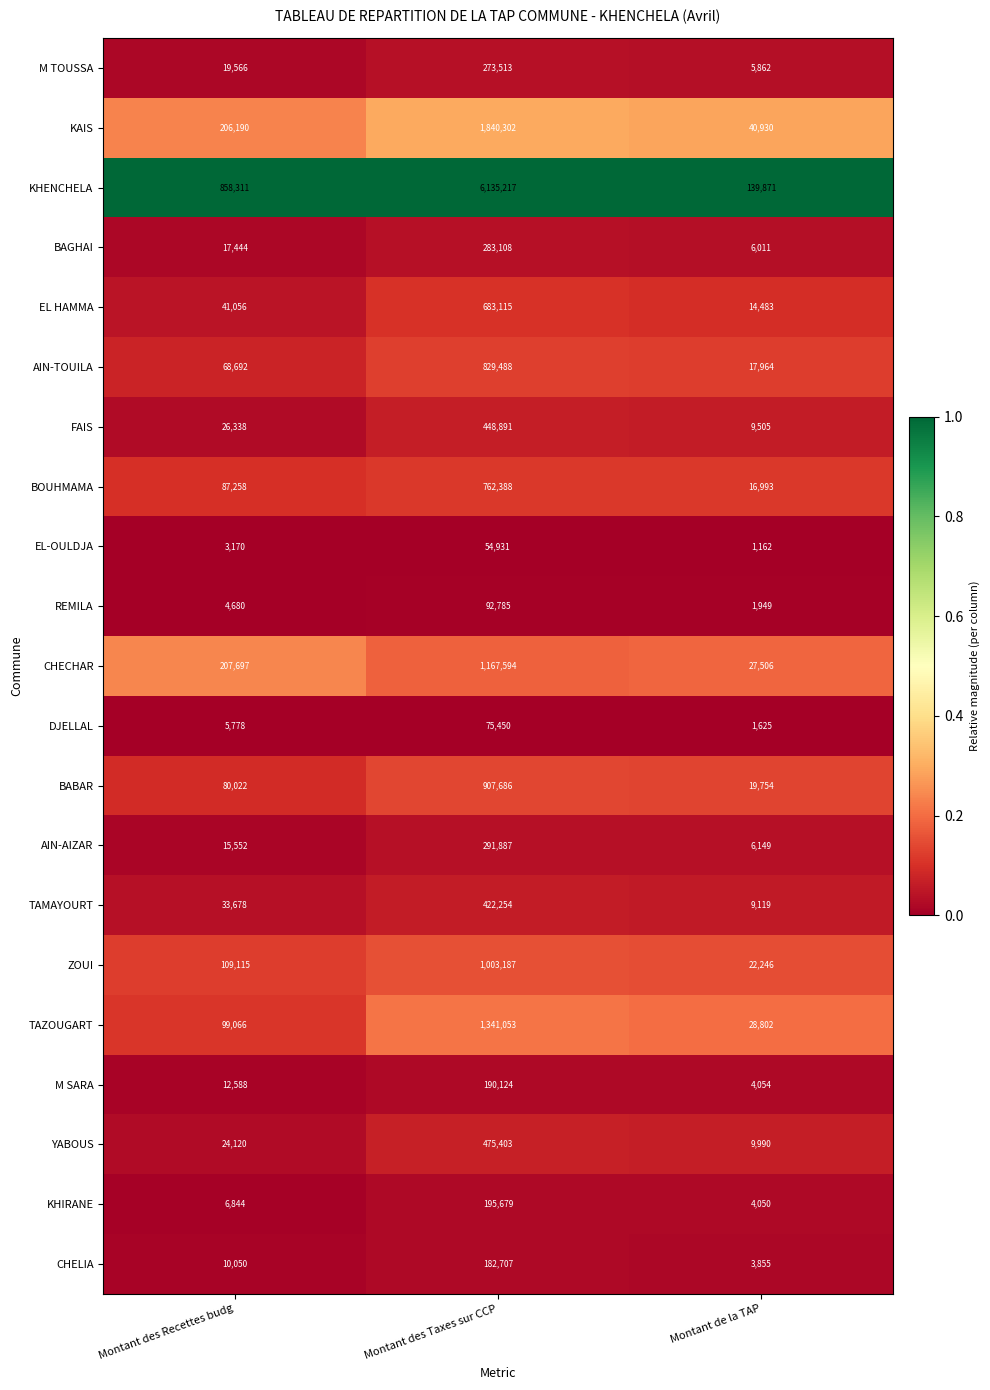

At which category does the chart reach its minimum across all series?

Montant de la TAP